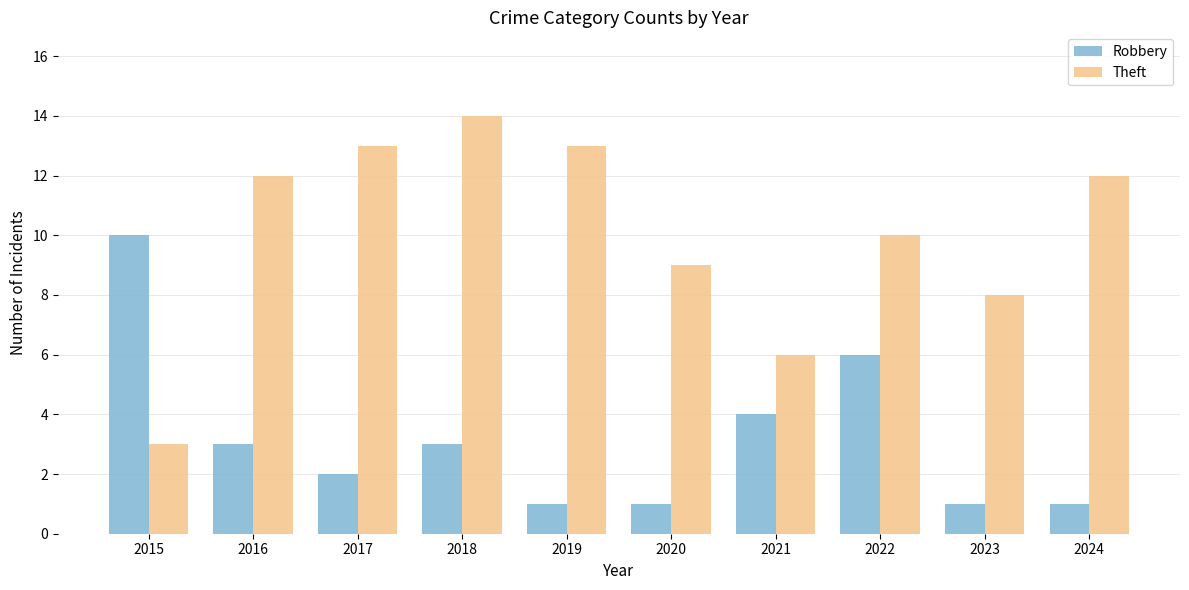

Where does the Robbery series first go above 3?

2015